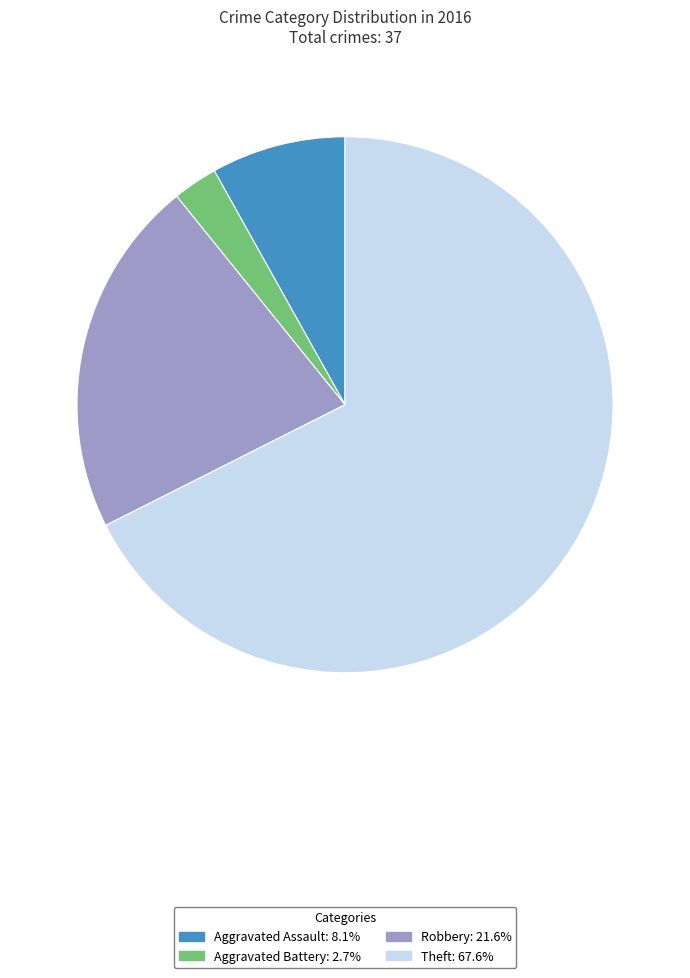

Is there any slice that represents more than half of the pie?

Yes